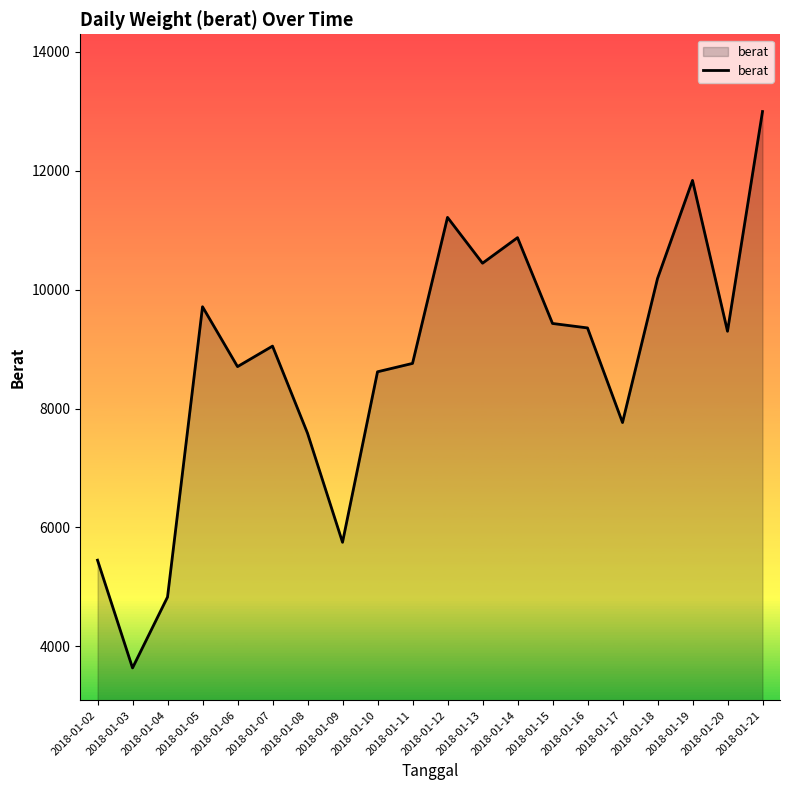

What is the difference between the values at 2018-01-20 and 2018-01-10?

682